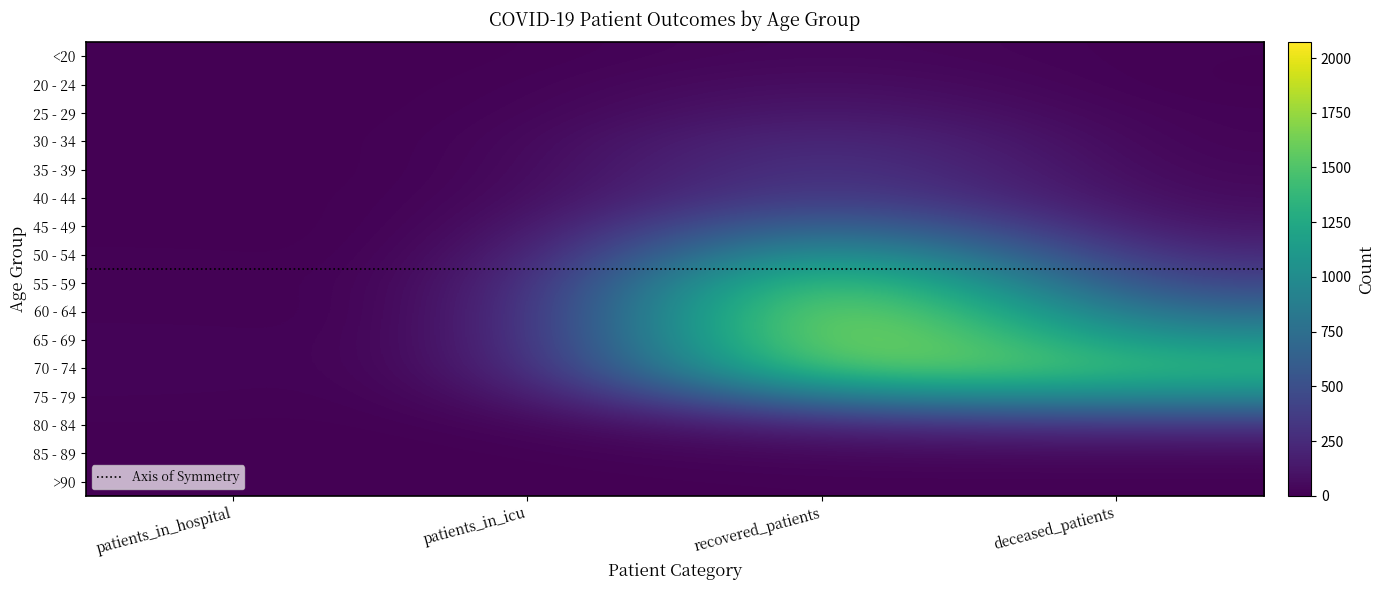

True or false: >90 has a value of -4 at patients_in_hospital.

False